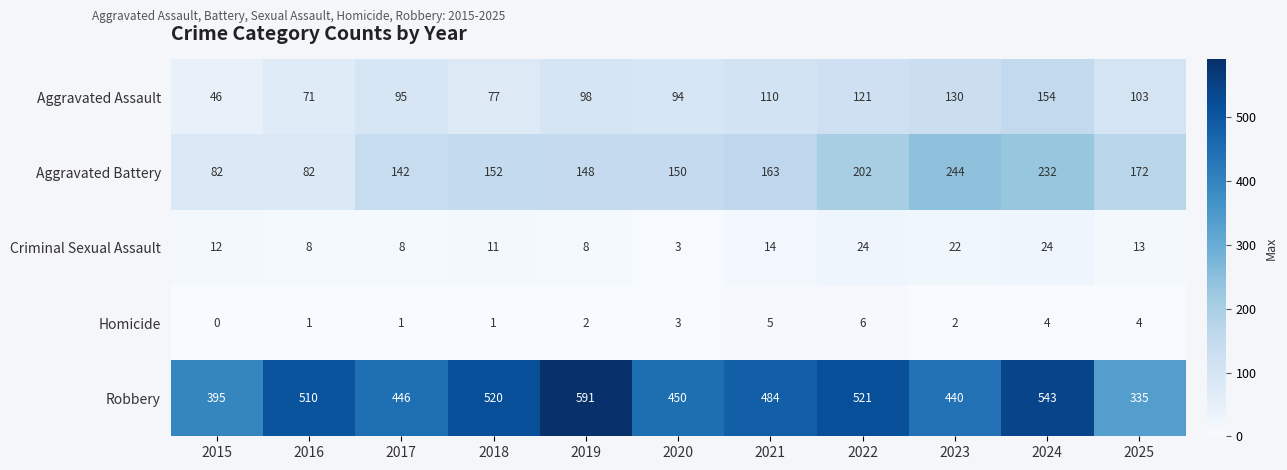

What is the sum of all Aggravated Battery values?

1769